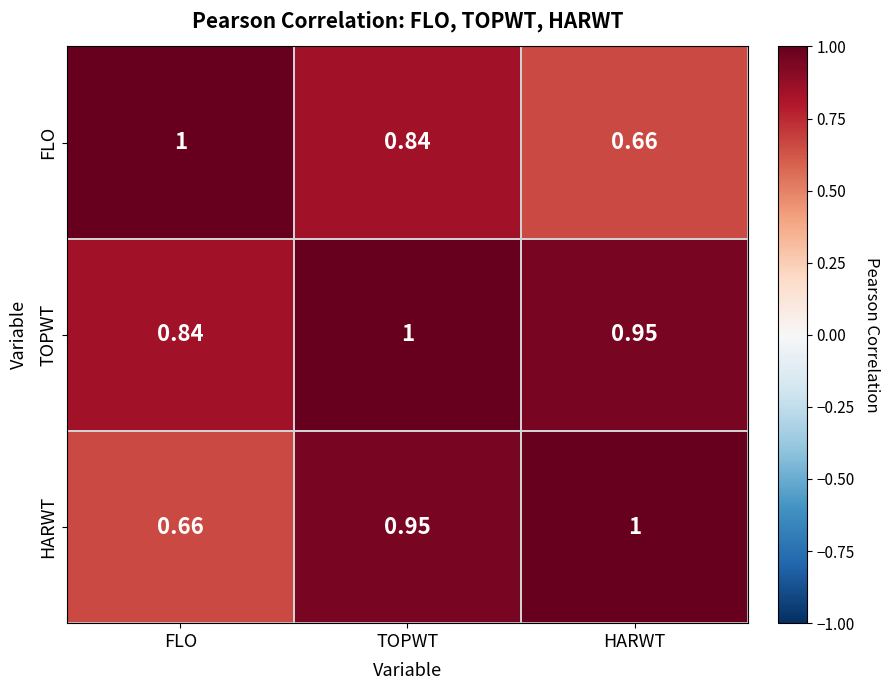

At which label does FLO reach its peak?

FLO